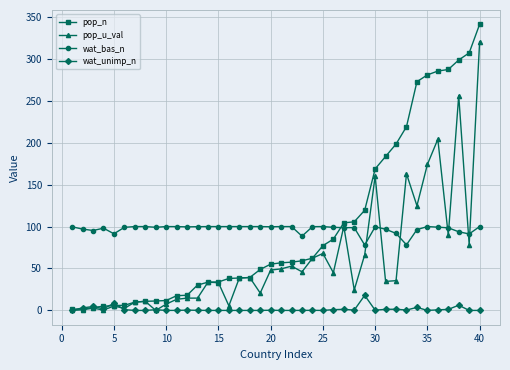

True or false: wat_bas_n and wat_unimp_n cross at least once.

False